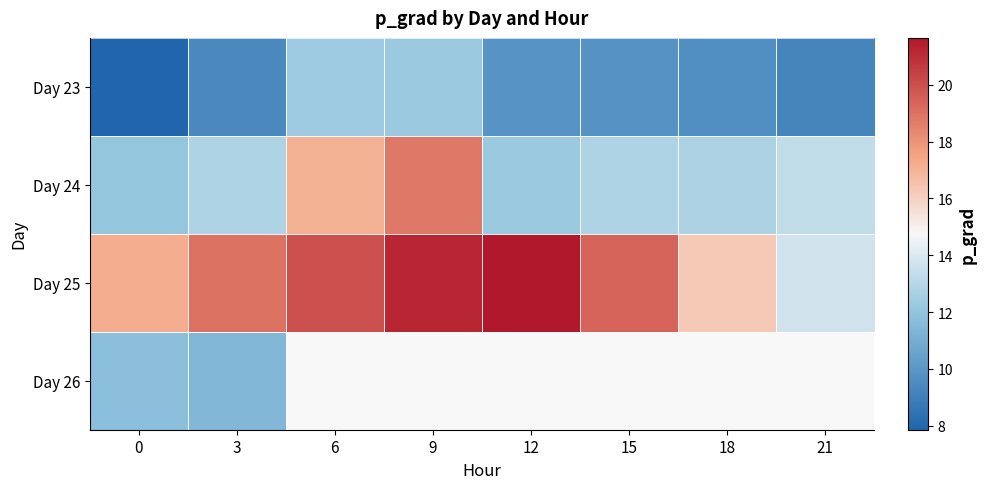

Between 3 and 0, which is larger?

3